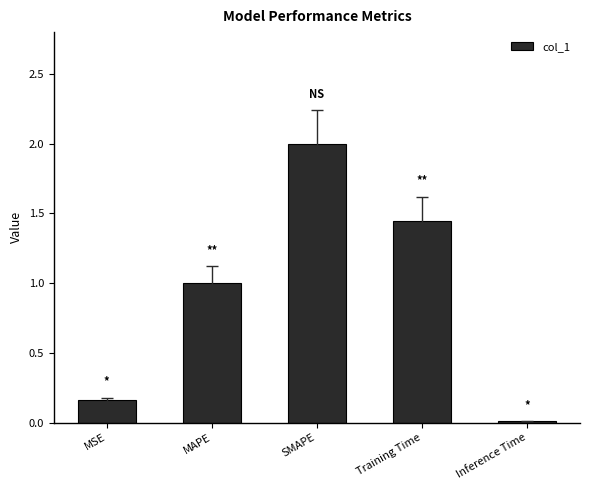

The chart shows a value of 0.4 at MAPE. True or false?

False